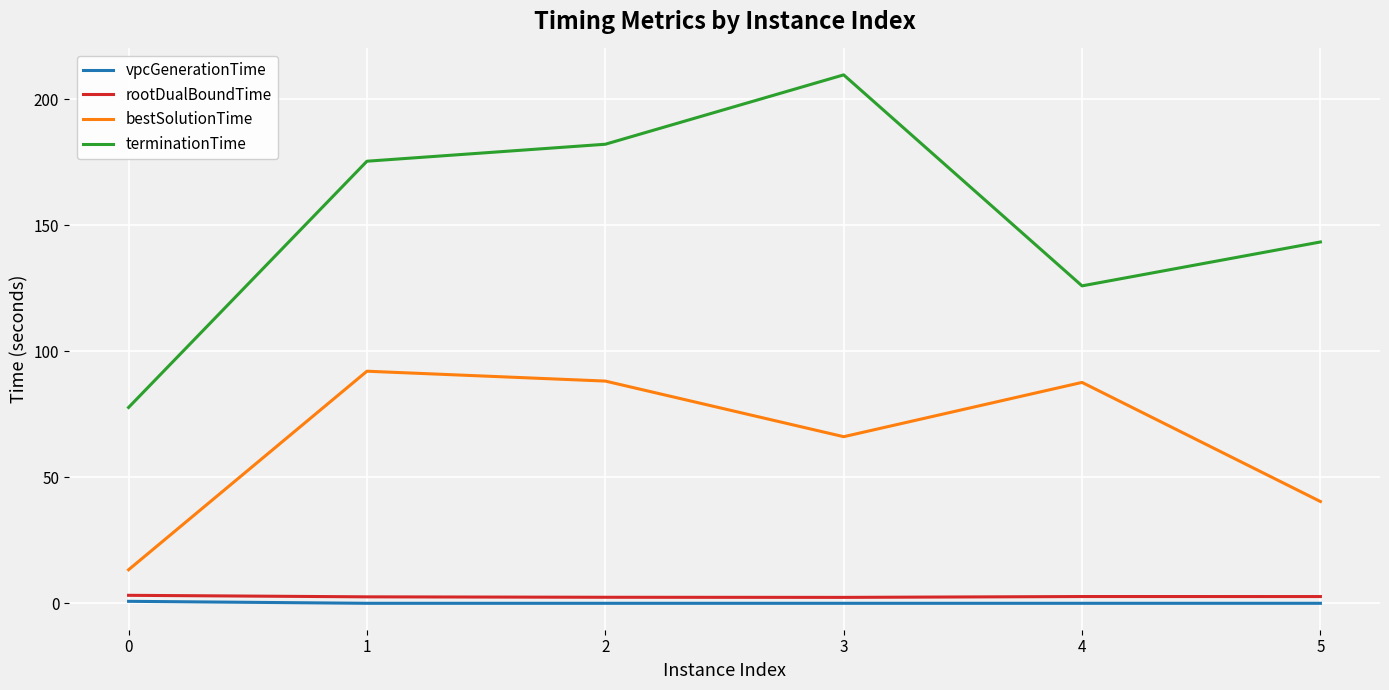

What is the lowest value of the terminationTime series?

77.8